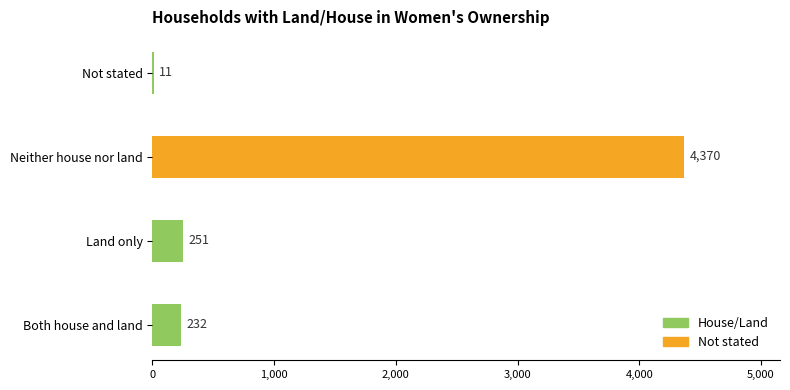

Where is the data nearest to the value 2190?

Land only